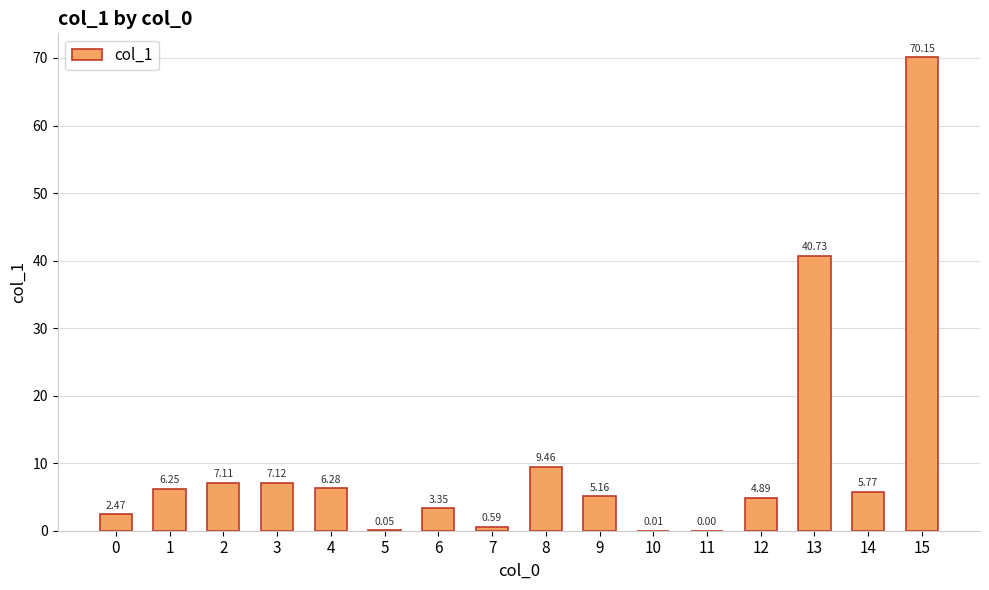

Approximately how many times larger is the value at 9 compared to 12?

1.1